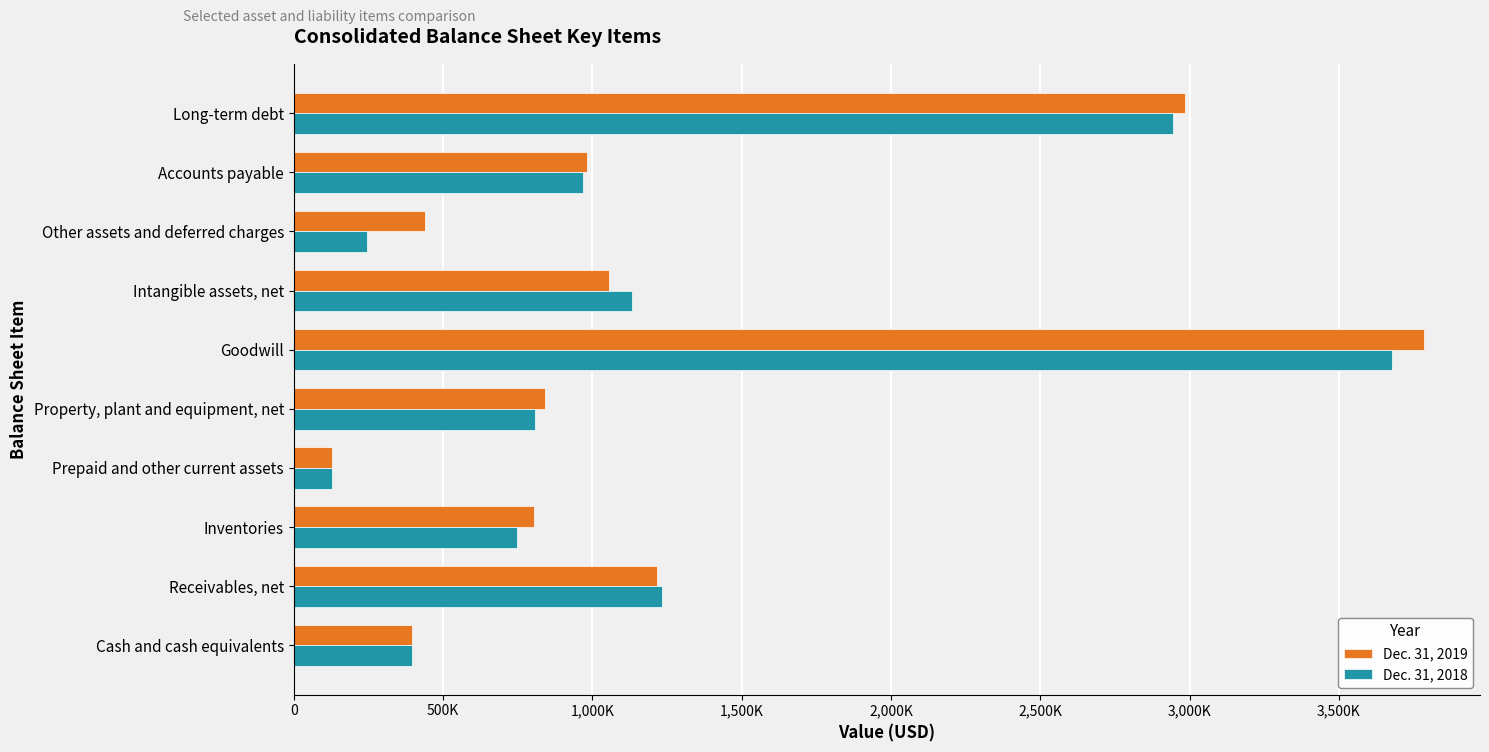

List the labels in order of Dec. 31, 2018 value, largest first.

Goodwill, Long-term debt, Receivables, net, Intangible assets, net, Accounts payable, Property, plant and equipment, net, Inventories, Cash and cash equivalents, Other assets and deferred charges, Prepaid and other current assets